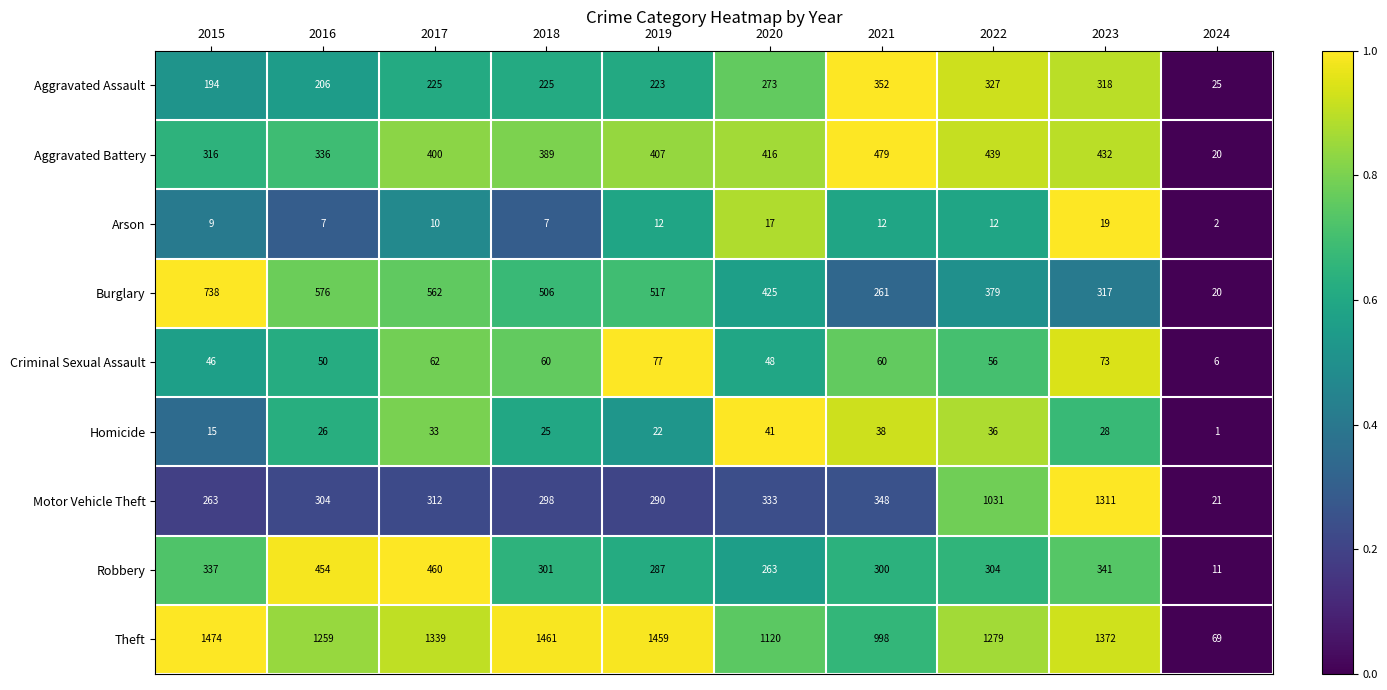

The Burglary series shows 738 at 2015. True or false?

True